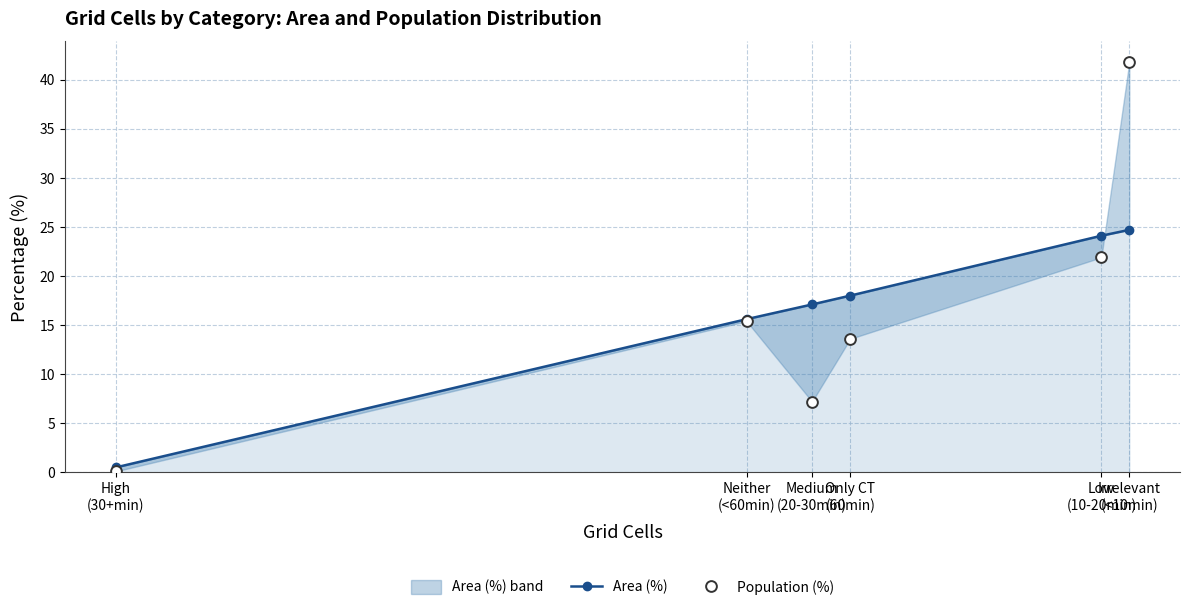

Is the value of Population (%) at Only CT
(60min) greater than the value of Area (%) at Neither
(<60min)?

No